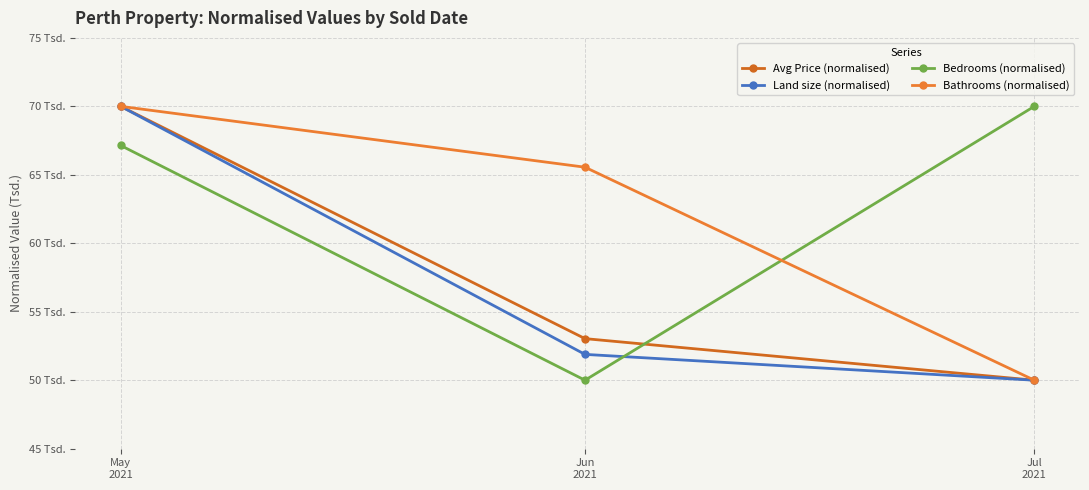

The value of Bathrooms (normalised) at Jun
2021 is 100.8. True or false?

False